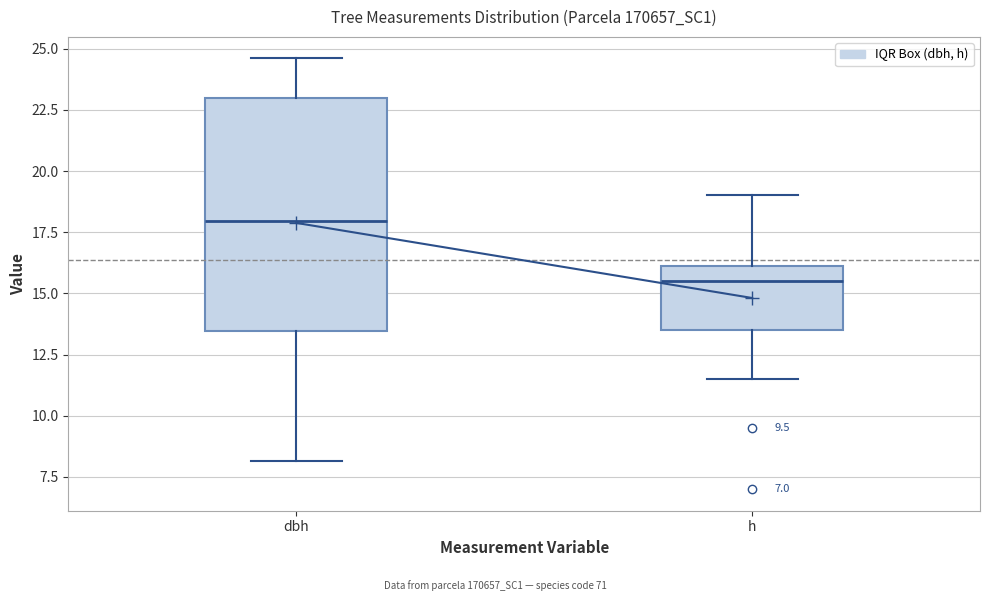

Reading left to right, read every box against the y-axis: the position of its median line, the range the box covers, and the ends of its whiskers. The values are not printed on the chart, so give them approximately, as read against the axis.

dbh: median 18.0, box 13.5 to 23.0, whiskers 8.0 to 24.5
h: median 15.5, box 13.5 to 16.0, whiskers 11.5 to 19.0